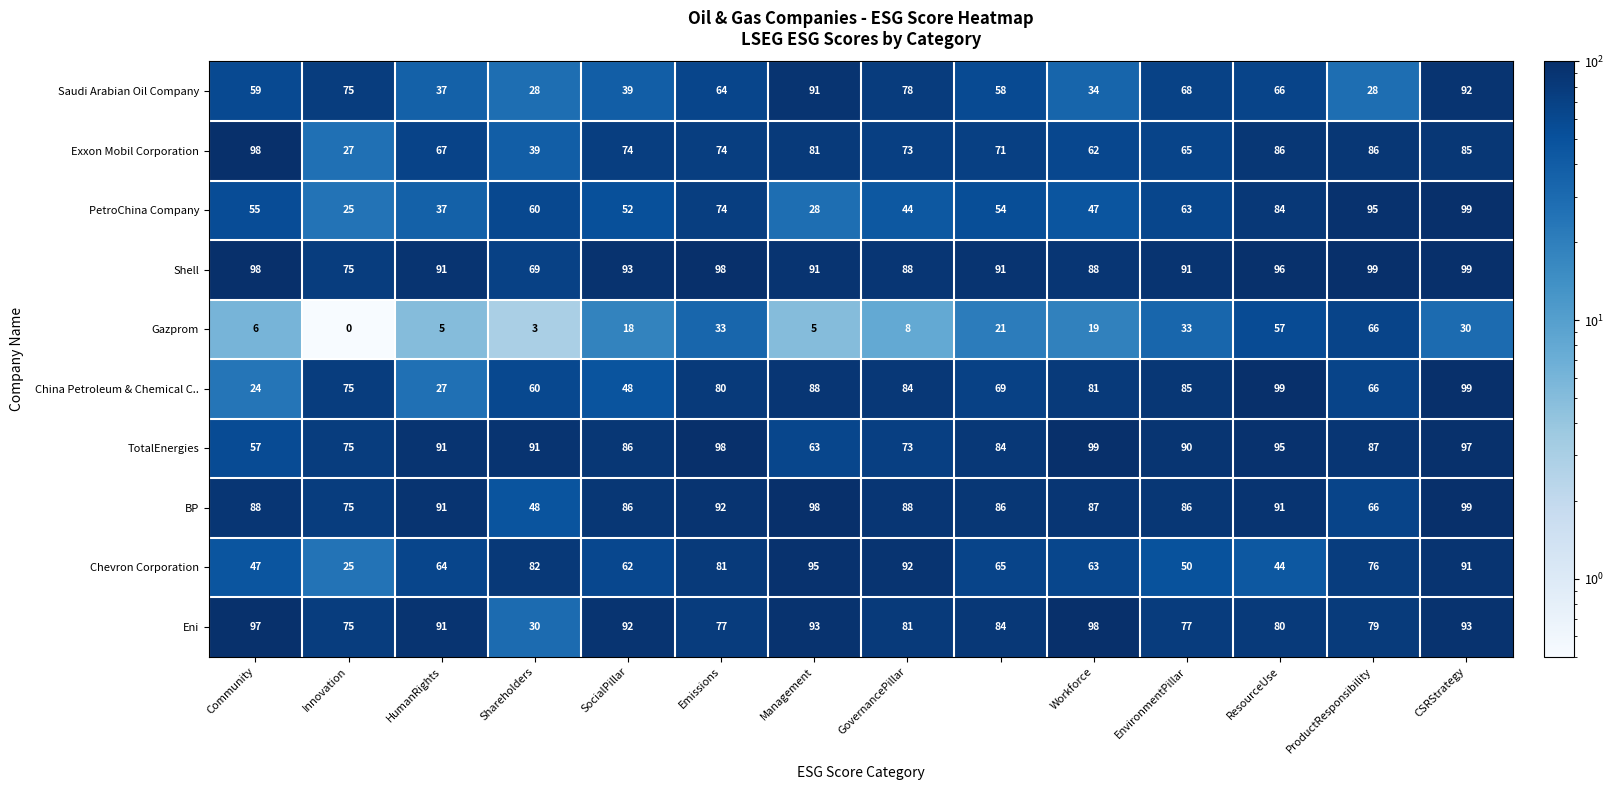

What is the maximum value shown in the chart?

99